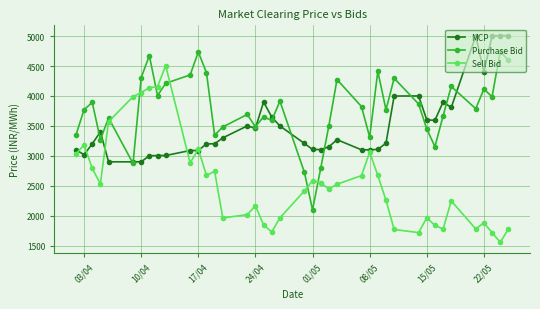

How many lines are shown in the chart?

3